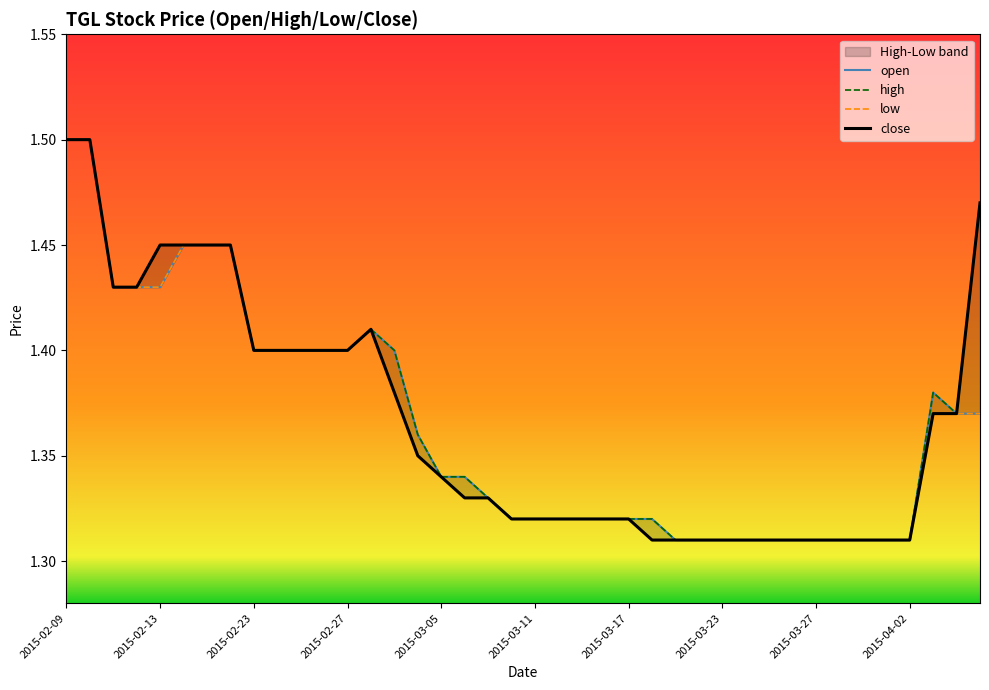

Does the chart display data point markers on the line(s)?

No